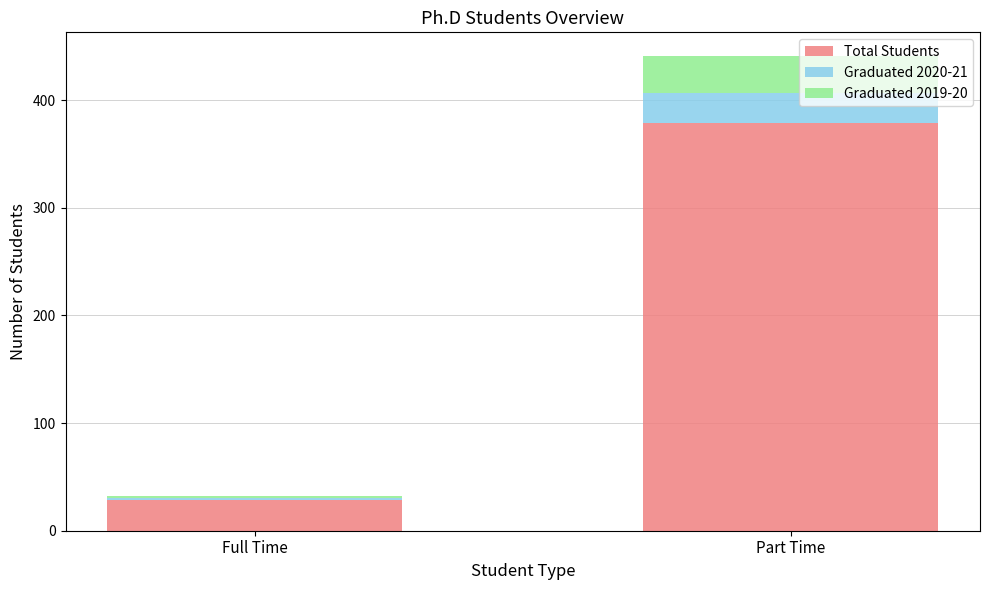

What is the sum of all Total Students values?

408